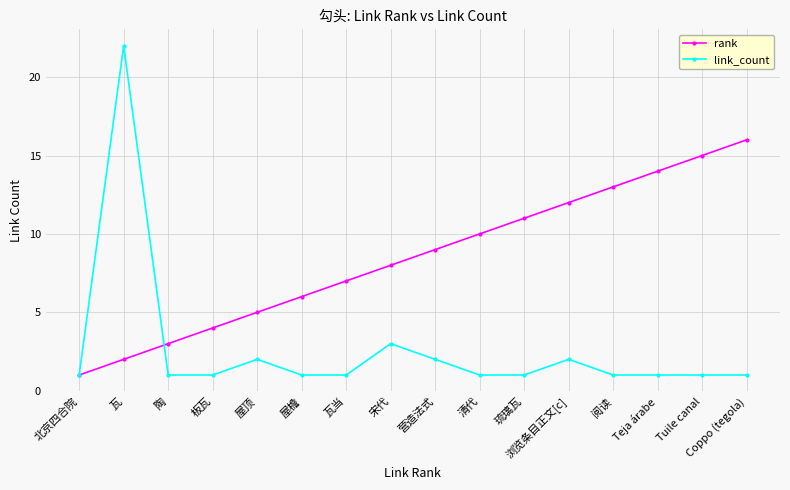

Where is link_count nearest to the value 11?

宋代